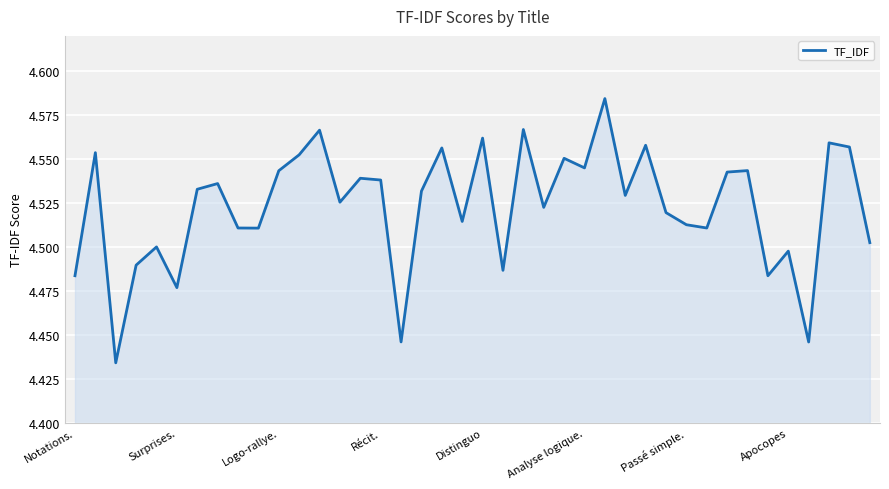

How many lines are shown in the chart?

1